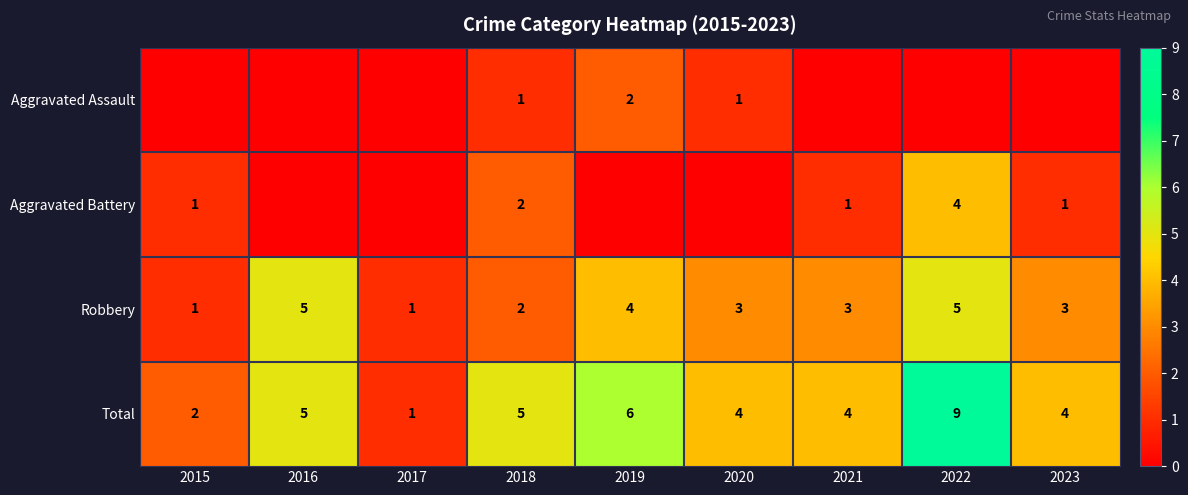

What is the highest value of the Total series?

9